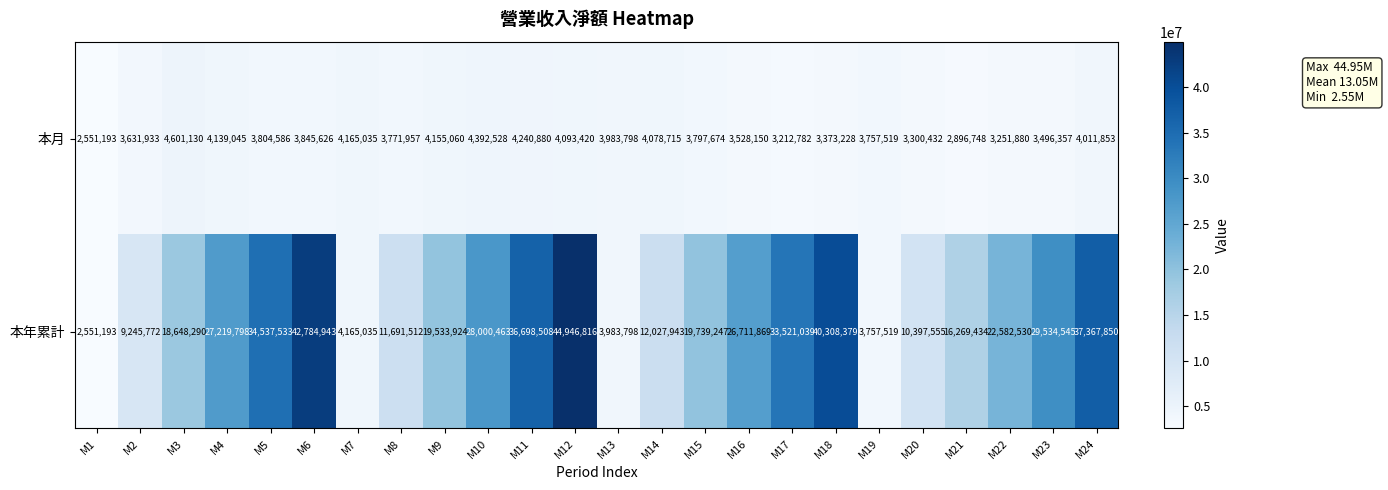

What is the sum of the 本月 values at M18 and M4?

7512273